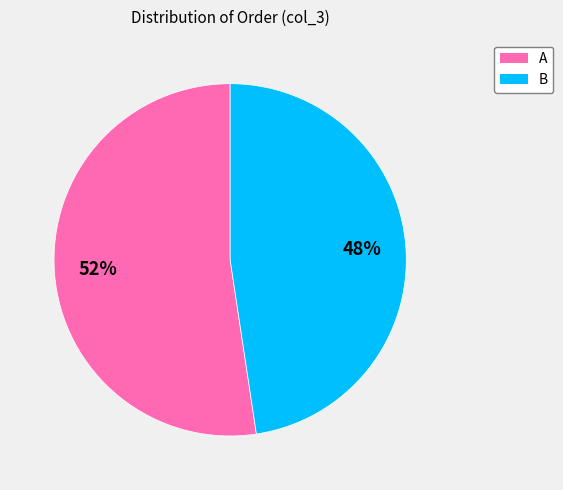

Between B and A, which is larger?

A